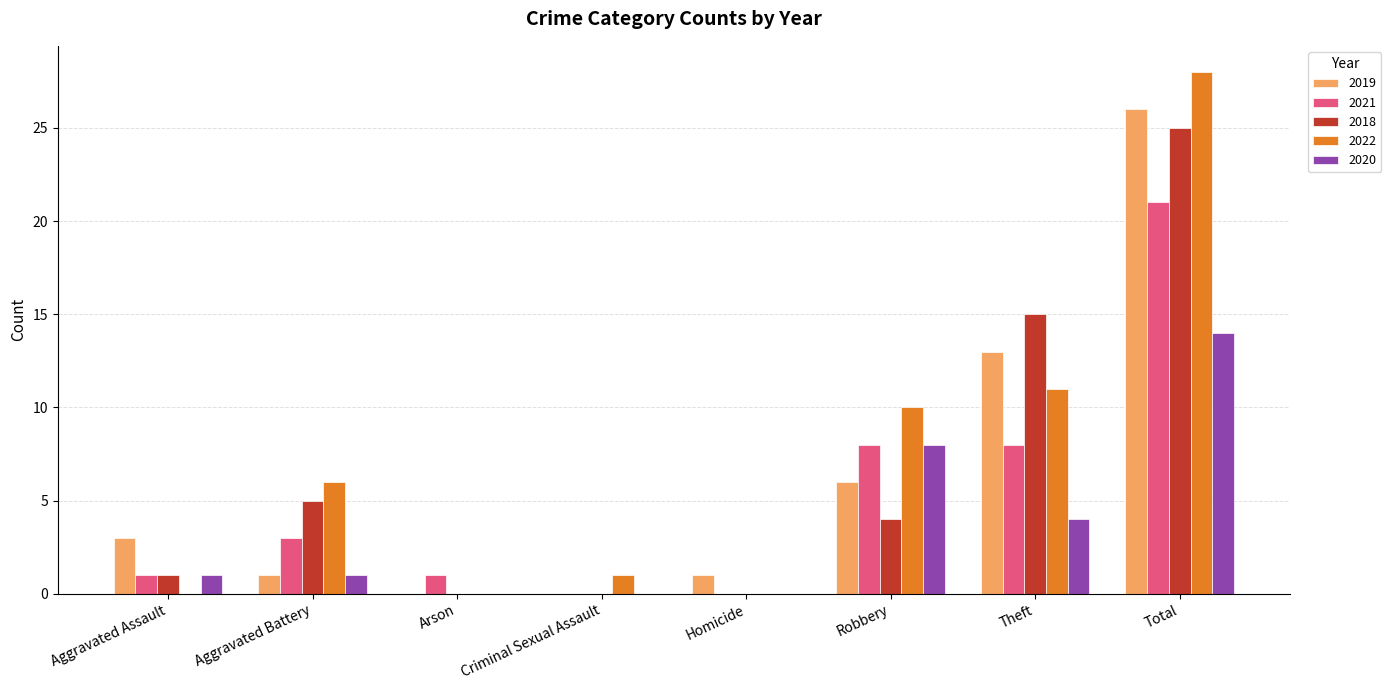

True or false: 2021 has a value of 3 at Theft.

False